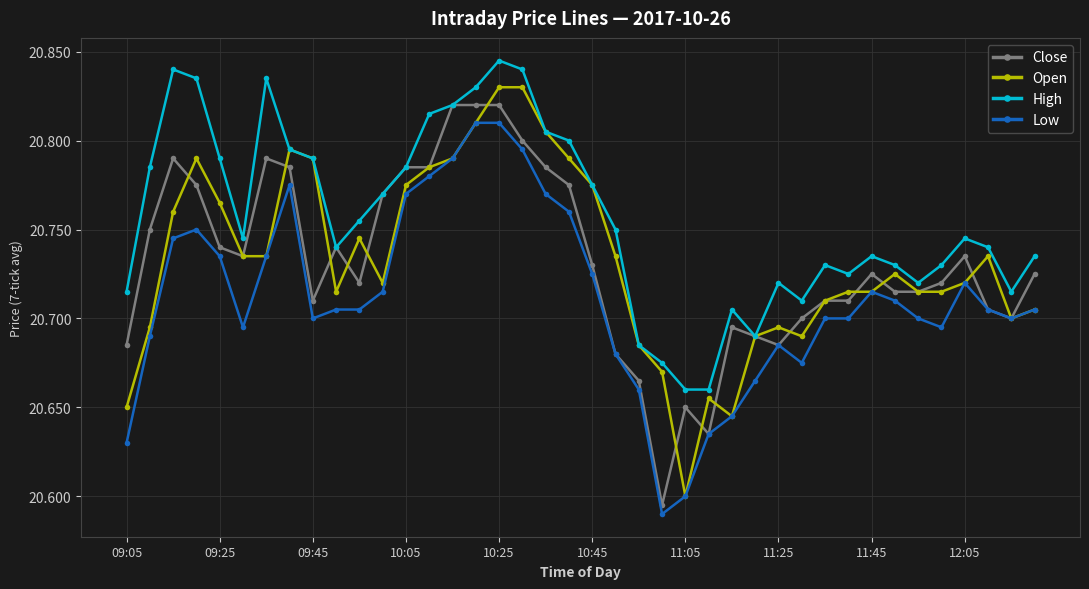

True or false: High and Low intersect in this chart.

False